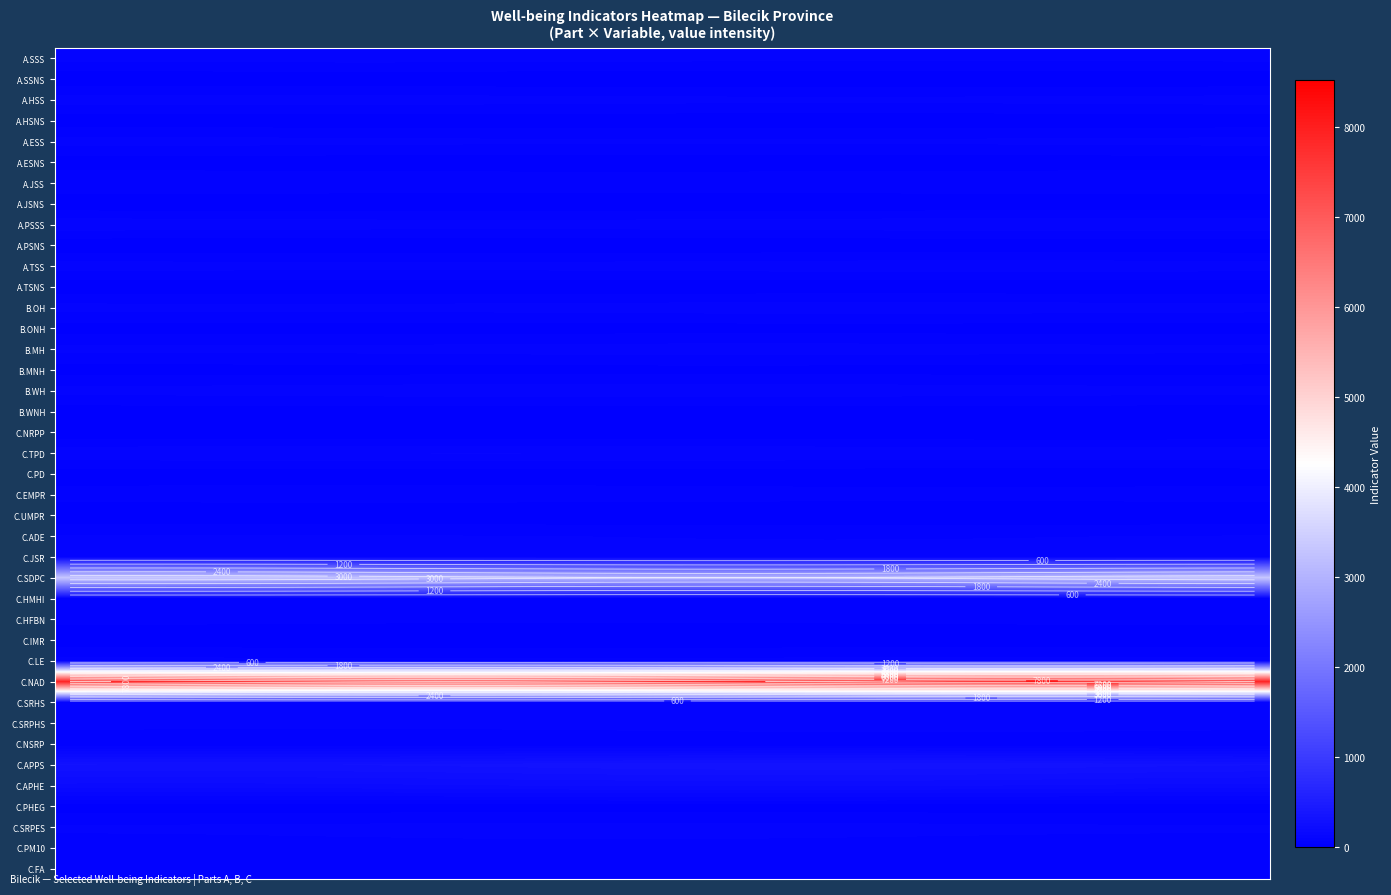

What is the total value across all series at 7?

12980.2